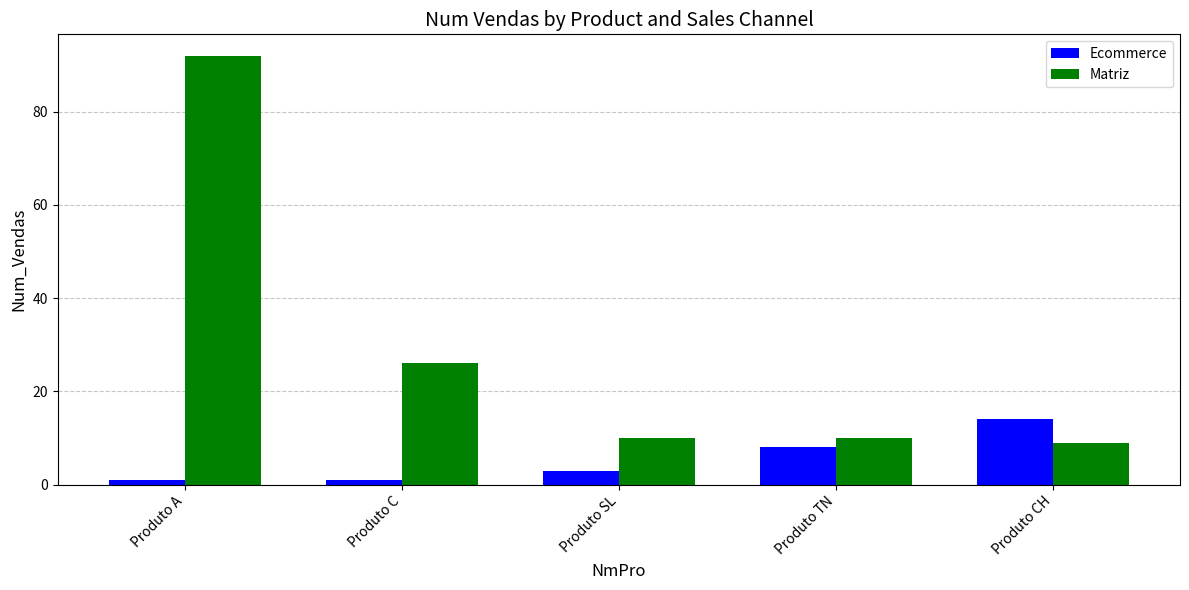

Reading left to right, what are all the values shown in this chart?

Ecommerce: 1	1	3	8	14
Matriz: 92	26	10	10	9